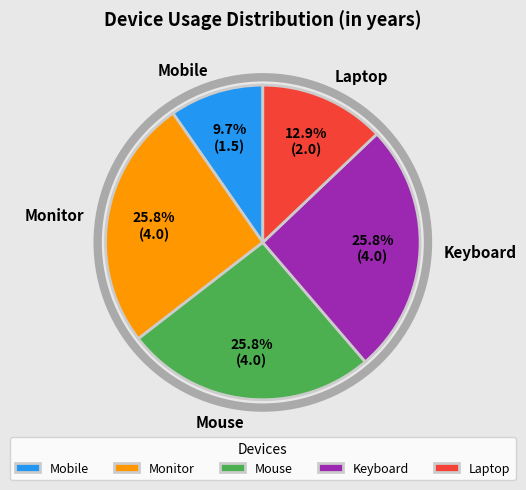

What is the smallest slice in the pie chart?

Mobile